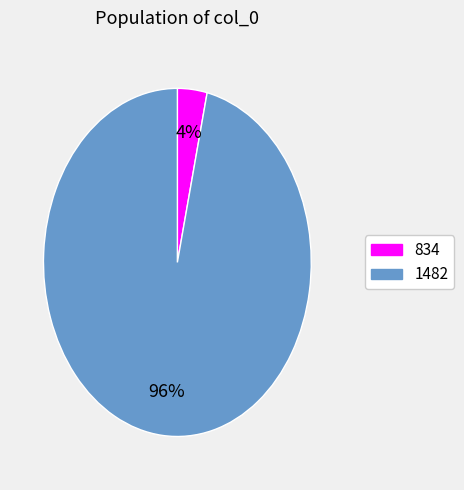

Count the number of slices in the pie.

2